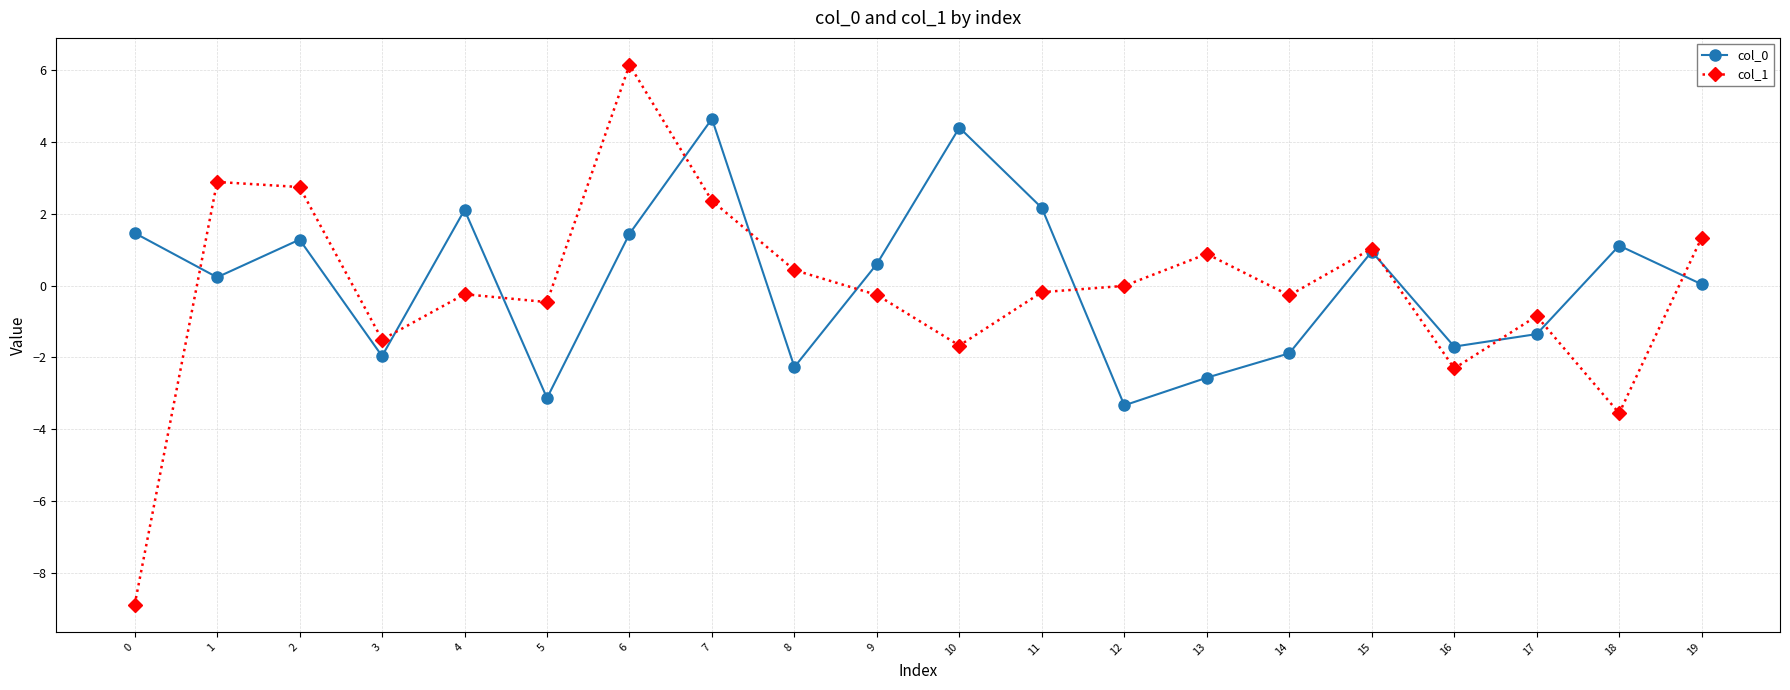

How many times do col_1 and col_0 cross each other?

11